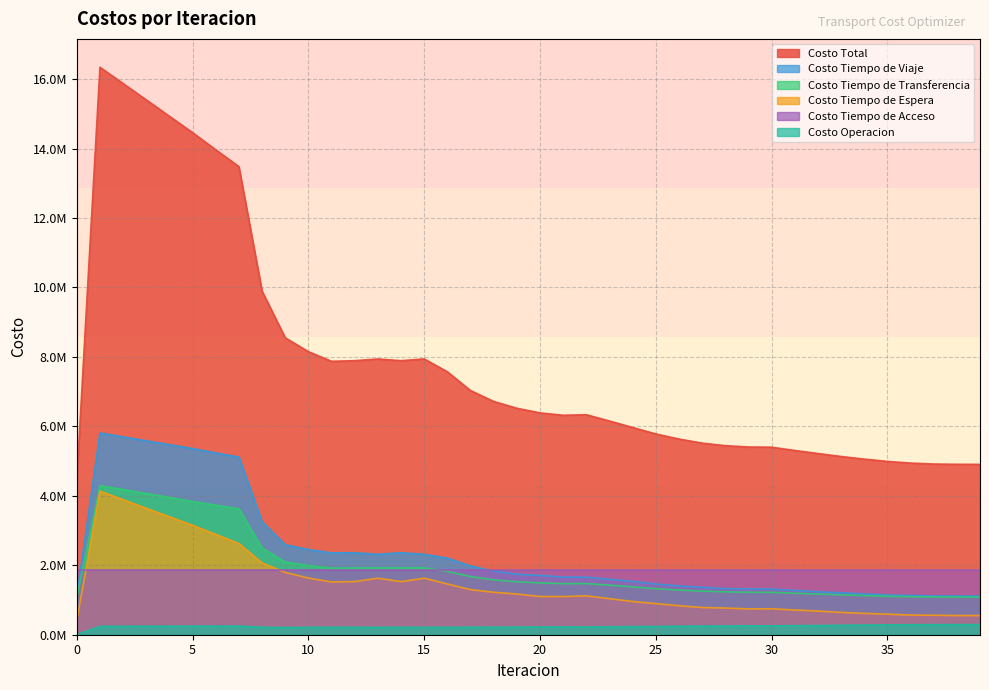

How many categories are shown in the chart?

40